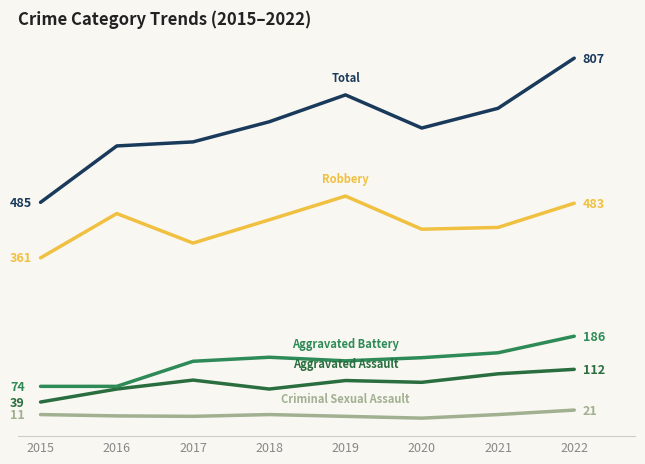

Does the chart have visible grid lines?

Yes